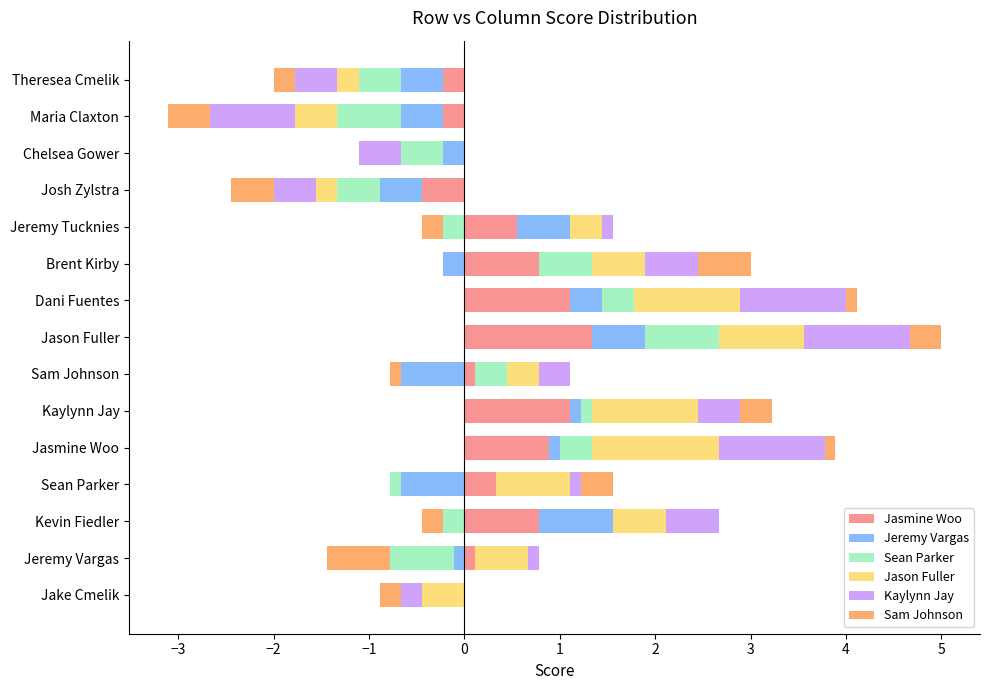

What is the value of the Kaylynn Jay bar at the 8th from the left?

1.1